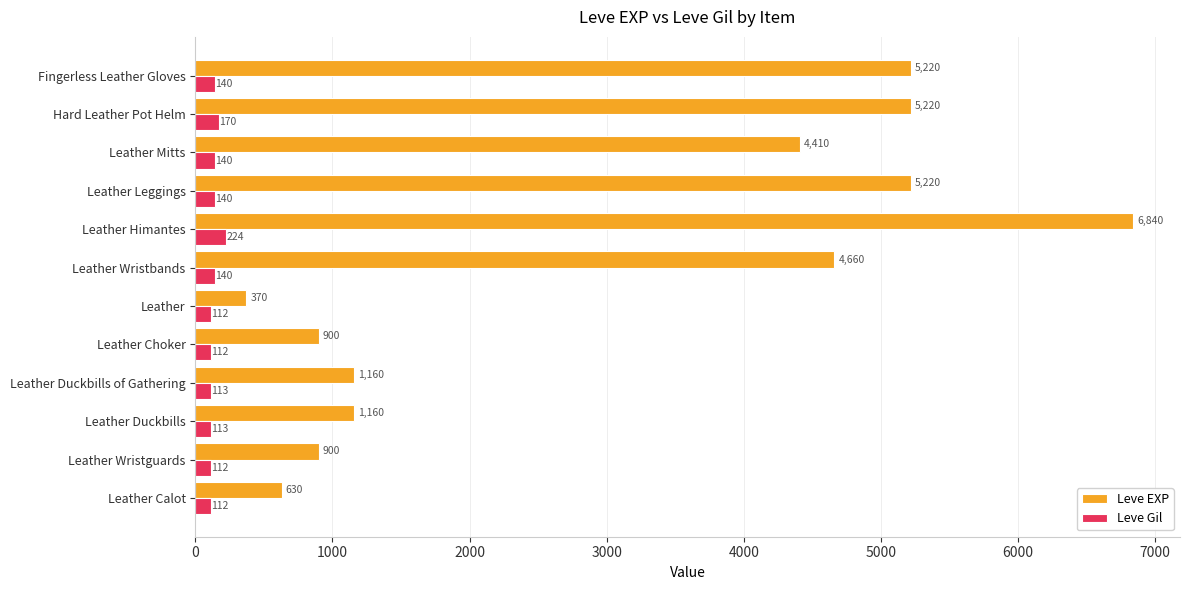

What are all the series names shown in the legend?

Leve EXP, Leve Gil